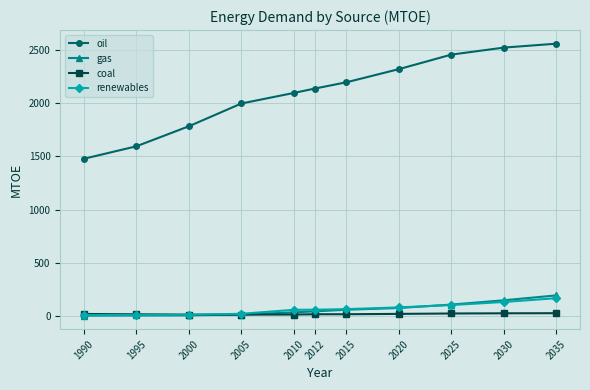

How many categories are shown in the chart?

11